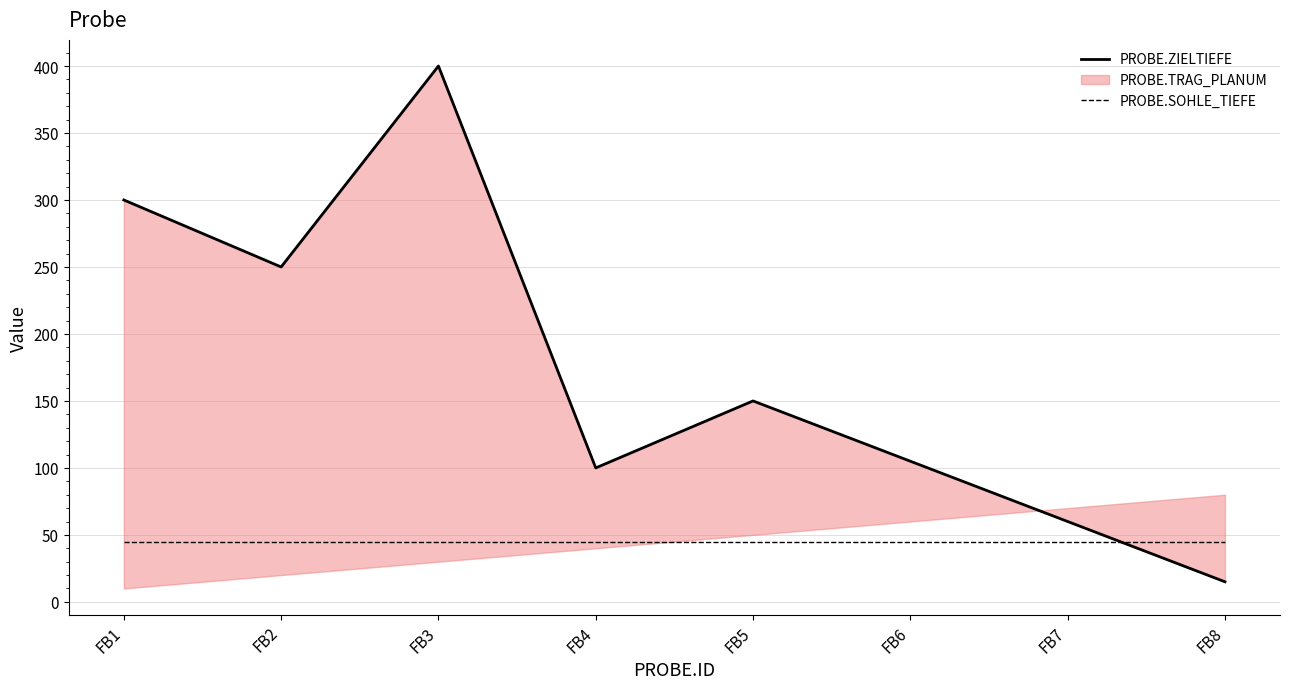

Between FB6 and FB5, which is larger?

FB5